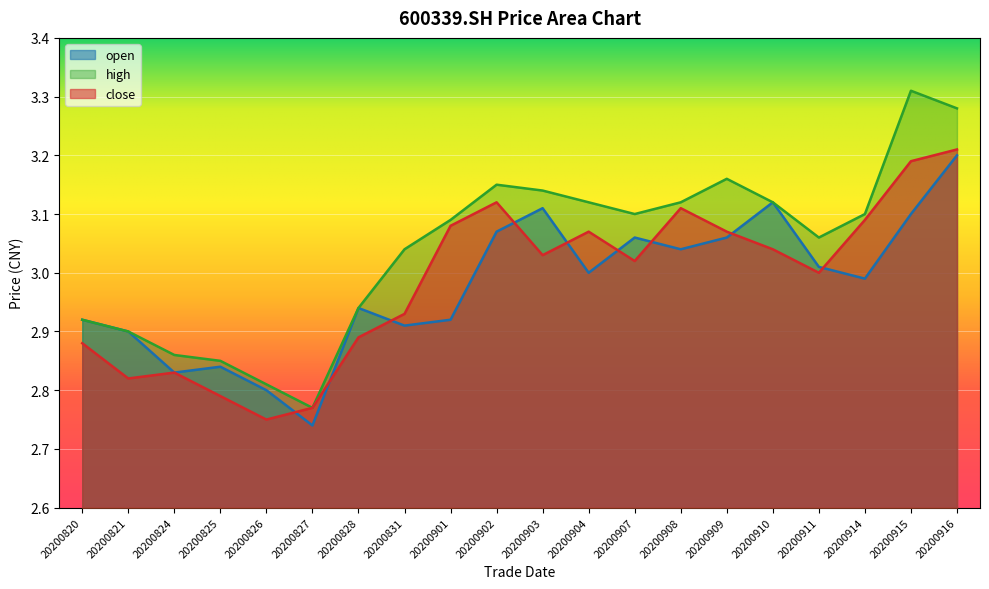

At which category is the sum across all series the highest?

20200916